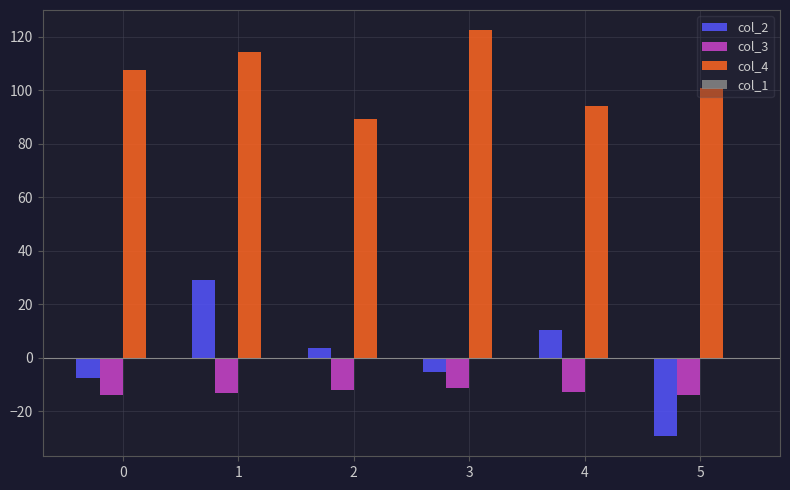

Count the number of data series in this chart.

3